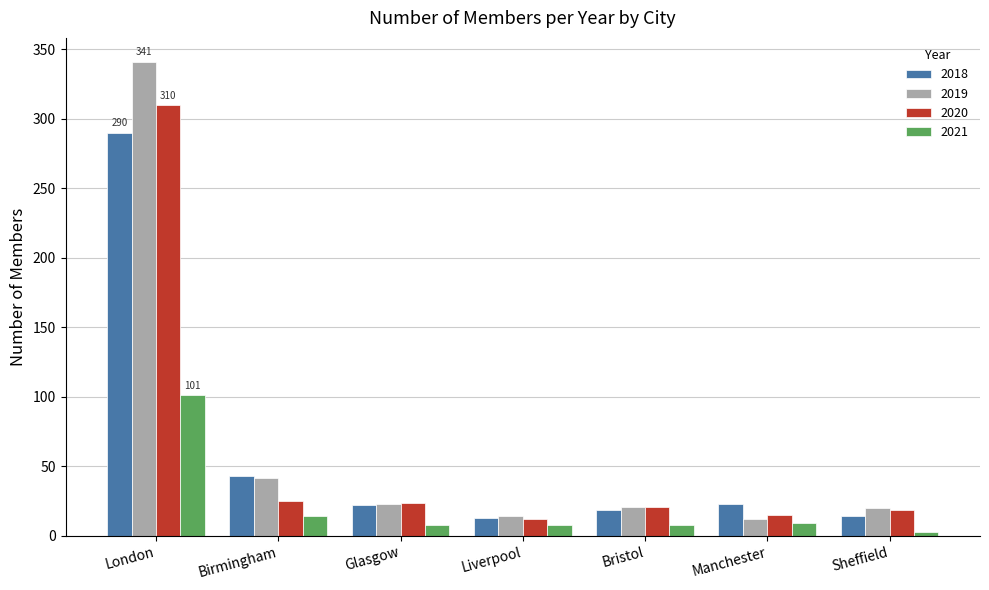

How many data points in 2020 are less than 21?

3